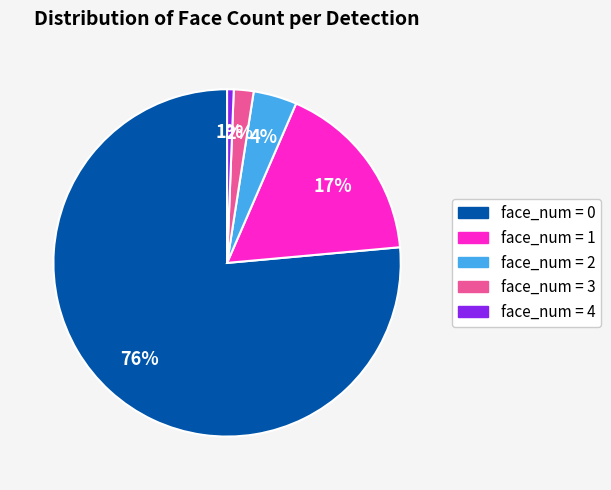

How many segments does this pie chart have?

5